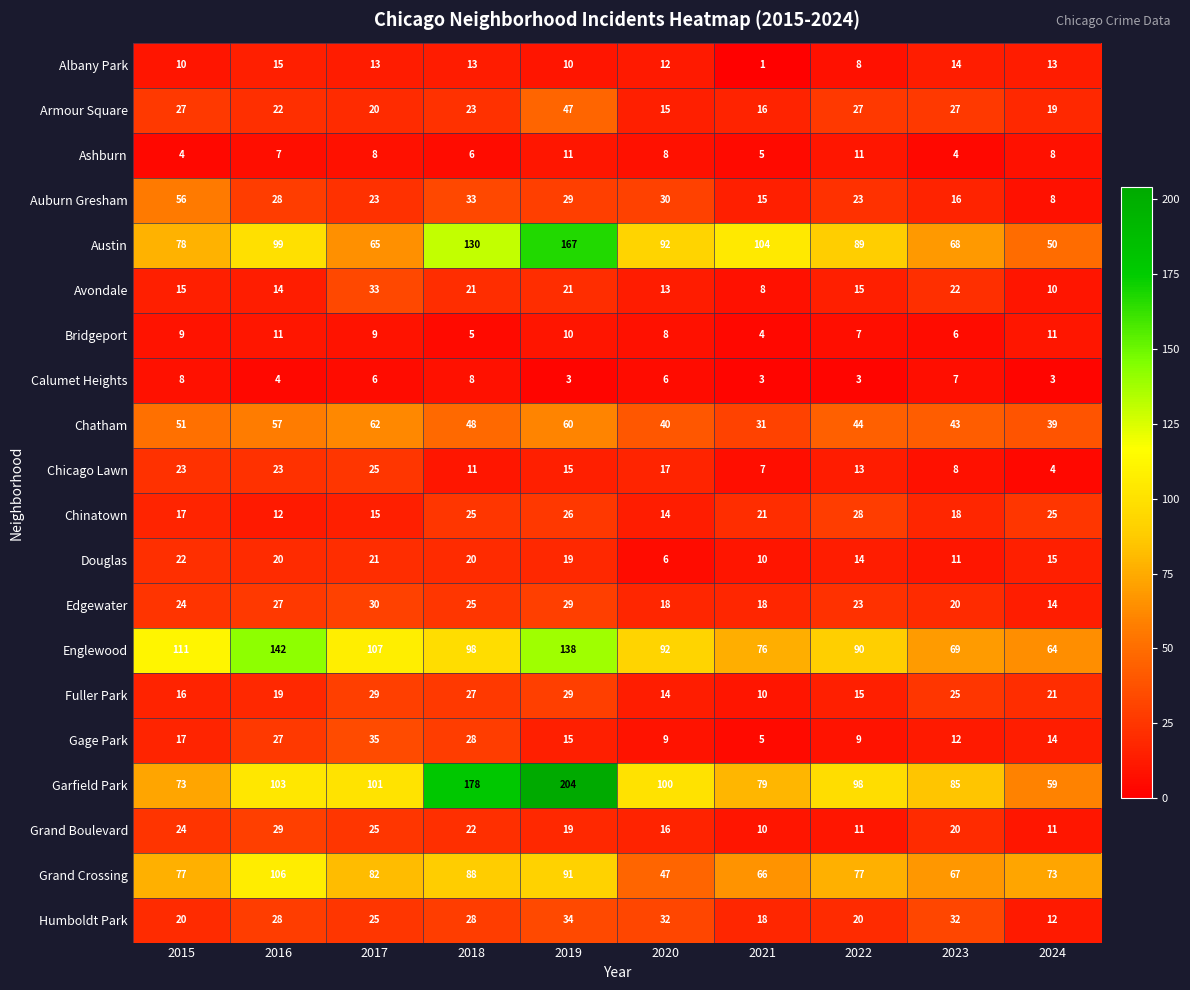

How many data points in Edgewater are less than 24?

5